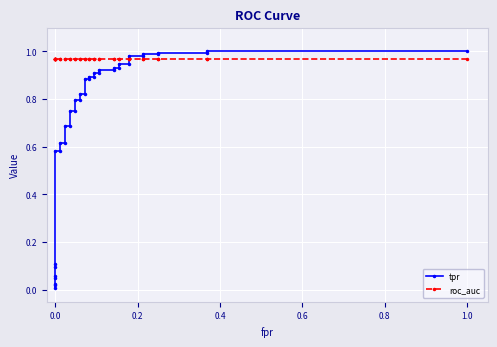

What is the average value of the tpr series?

0.7